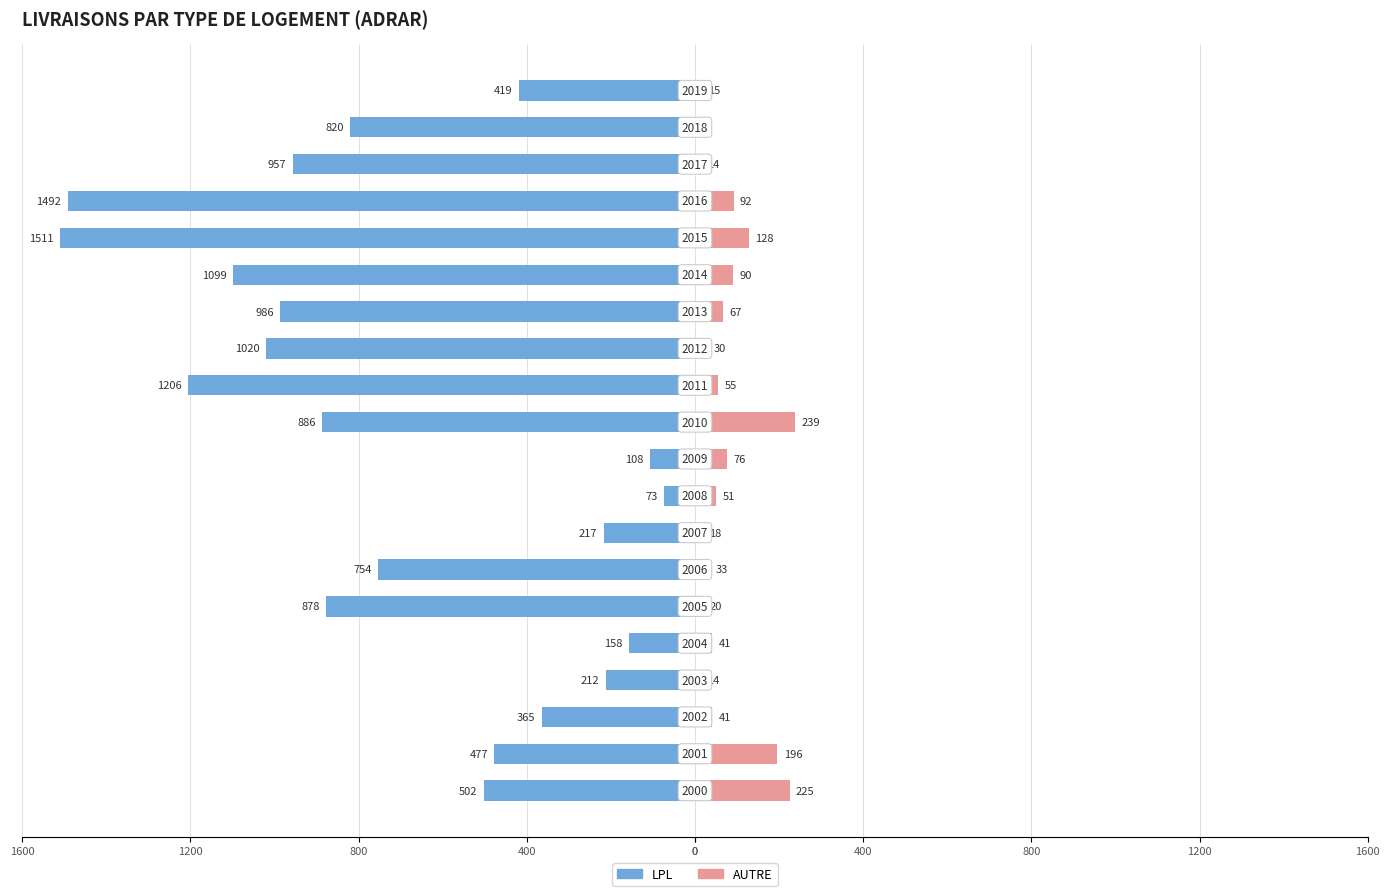

The AUTRE series shows 8 at 1200. True or false?

False